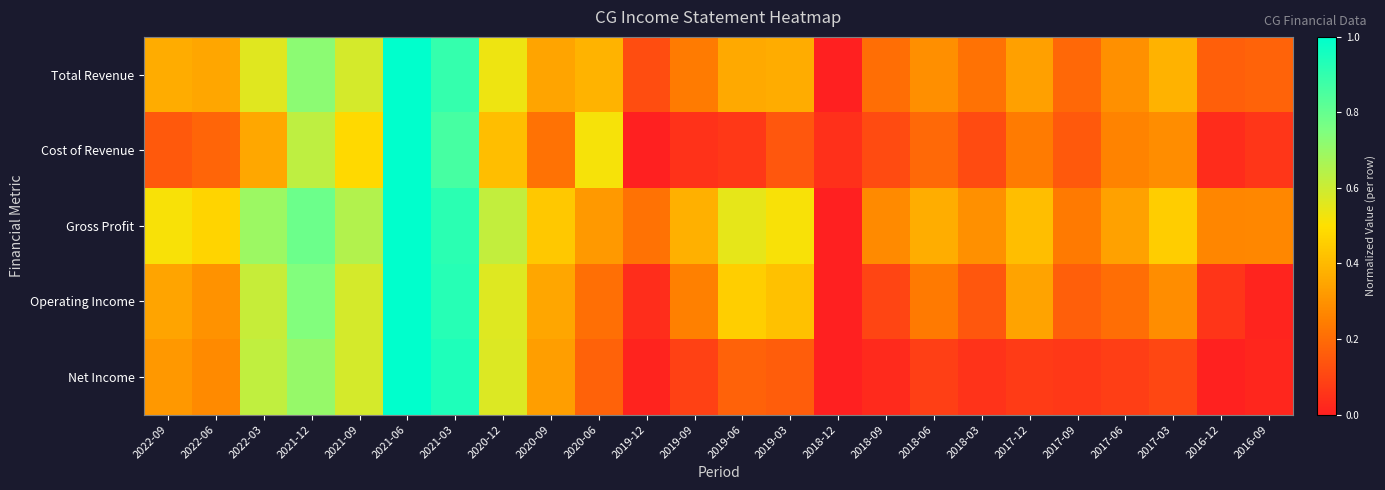

Which series has the widest spread of values?

Total Revenue